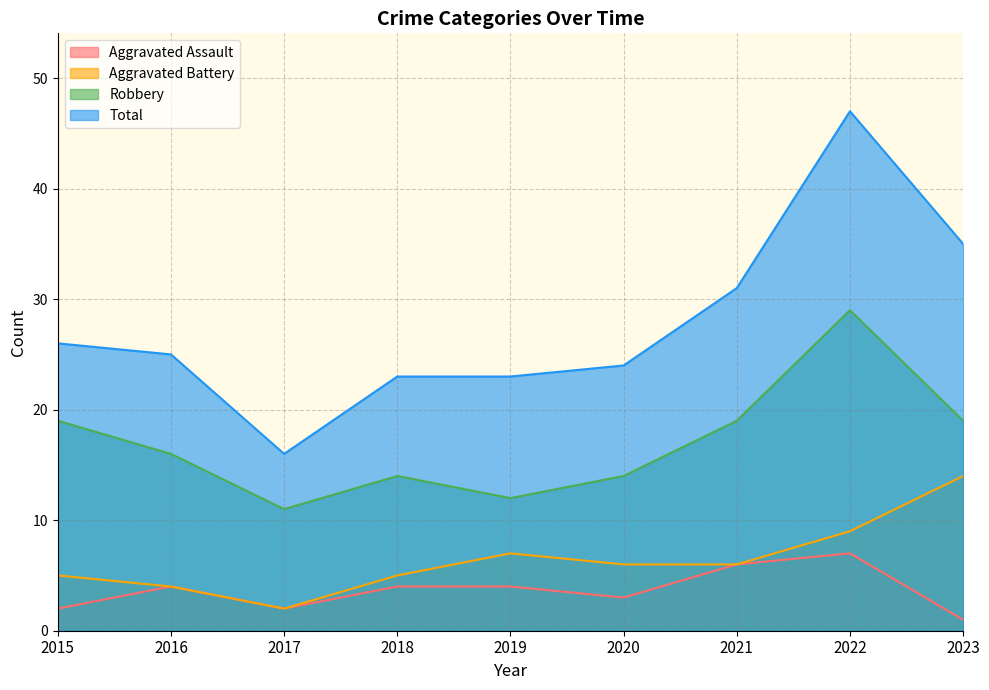

How many values in the Aggravated Battery series exceed 6?

3